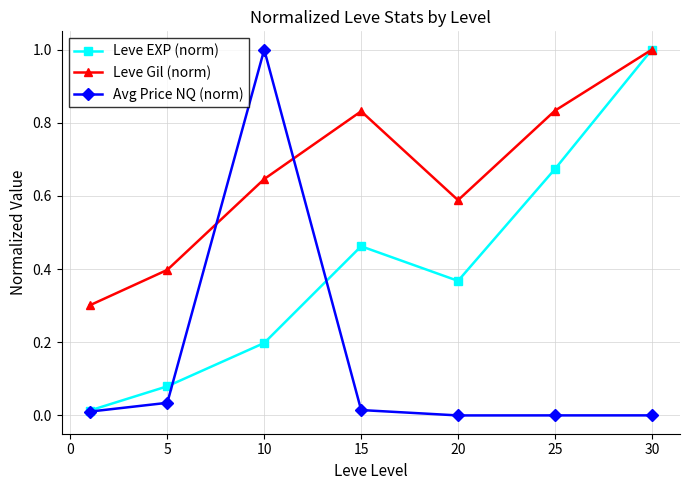

Rank the series by their average value, from lowest to highest.

Avg Price NQ (norm), Leve EXP (norm), Leve Gil (norm)